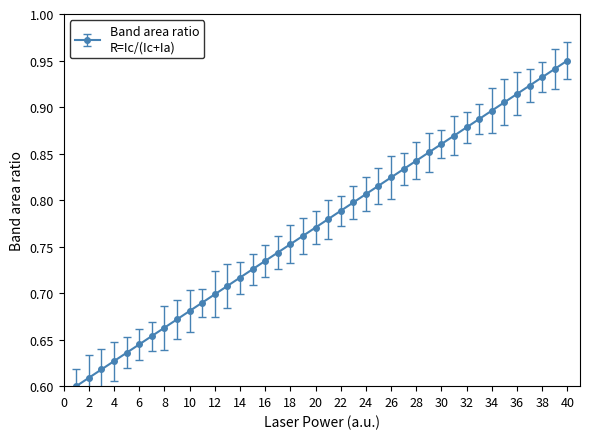

What is the sum of all values?

31.0